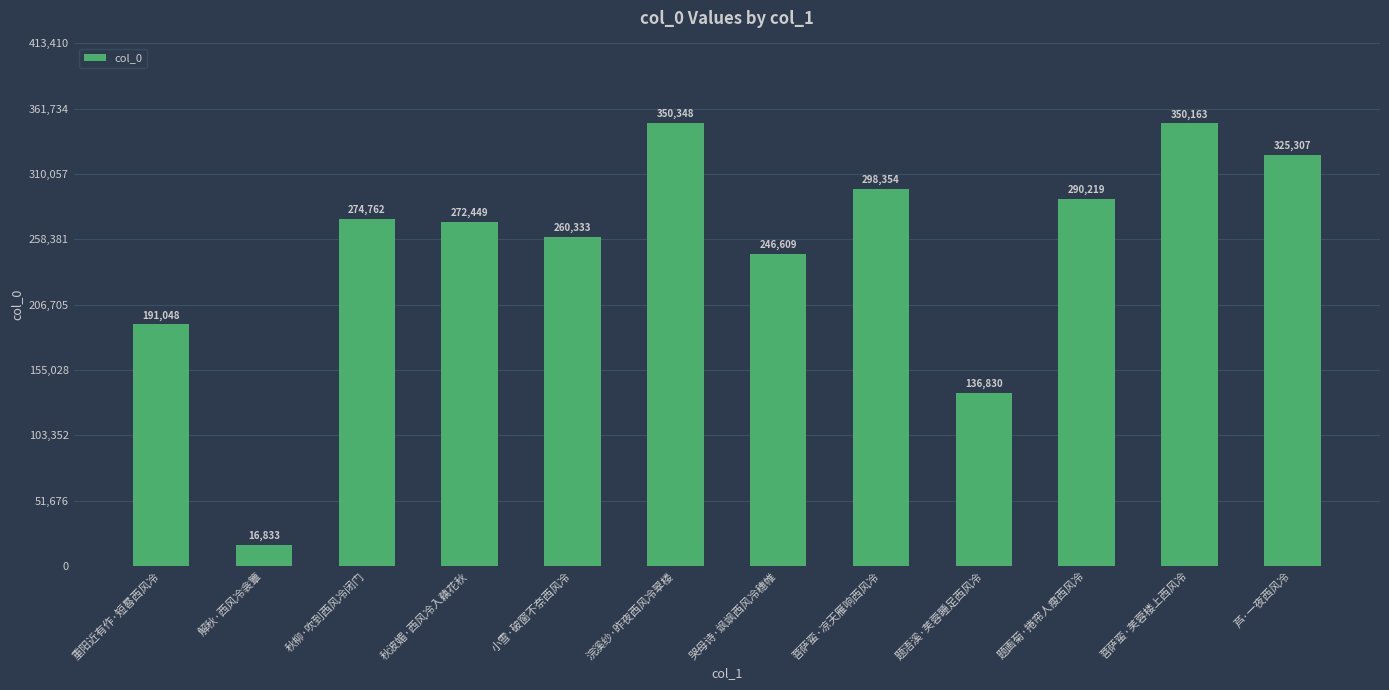

Which category has the highest value across all series?

浣溪纱·昨夜西风冷翠楼